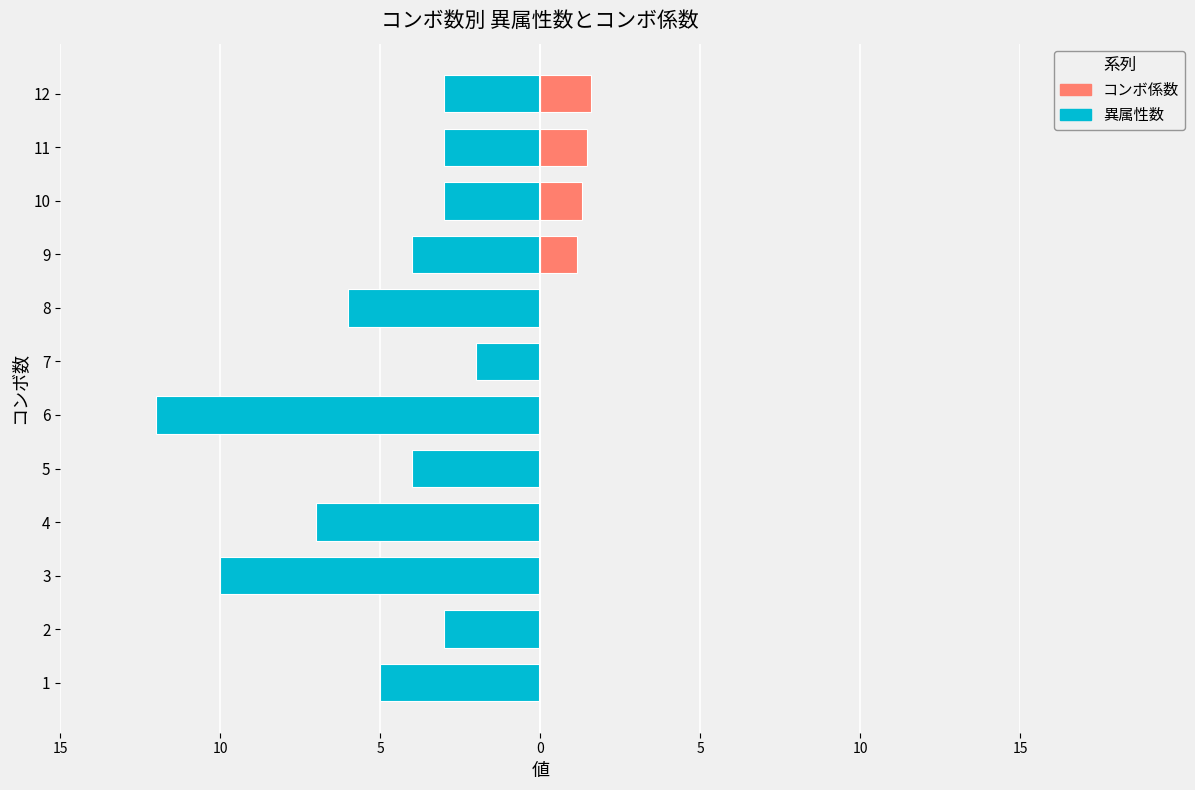

True or false: 異属性数 has a value of -4.9 at 12.

False